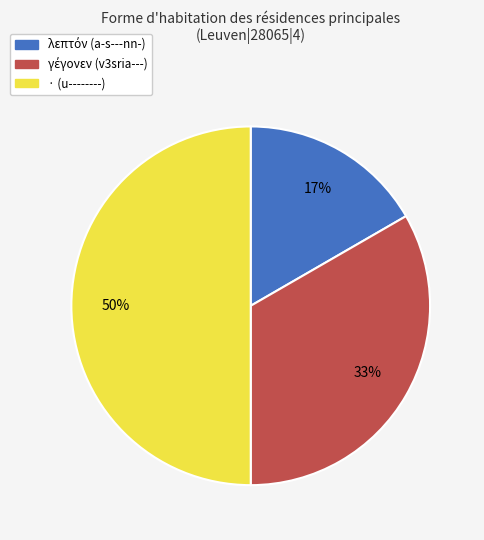

What percentage is the · (u--------) slice, to the nearest percent?

50%